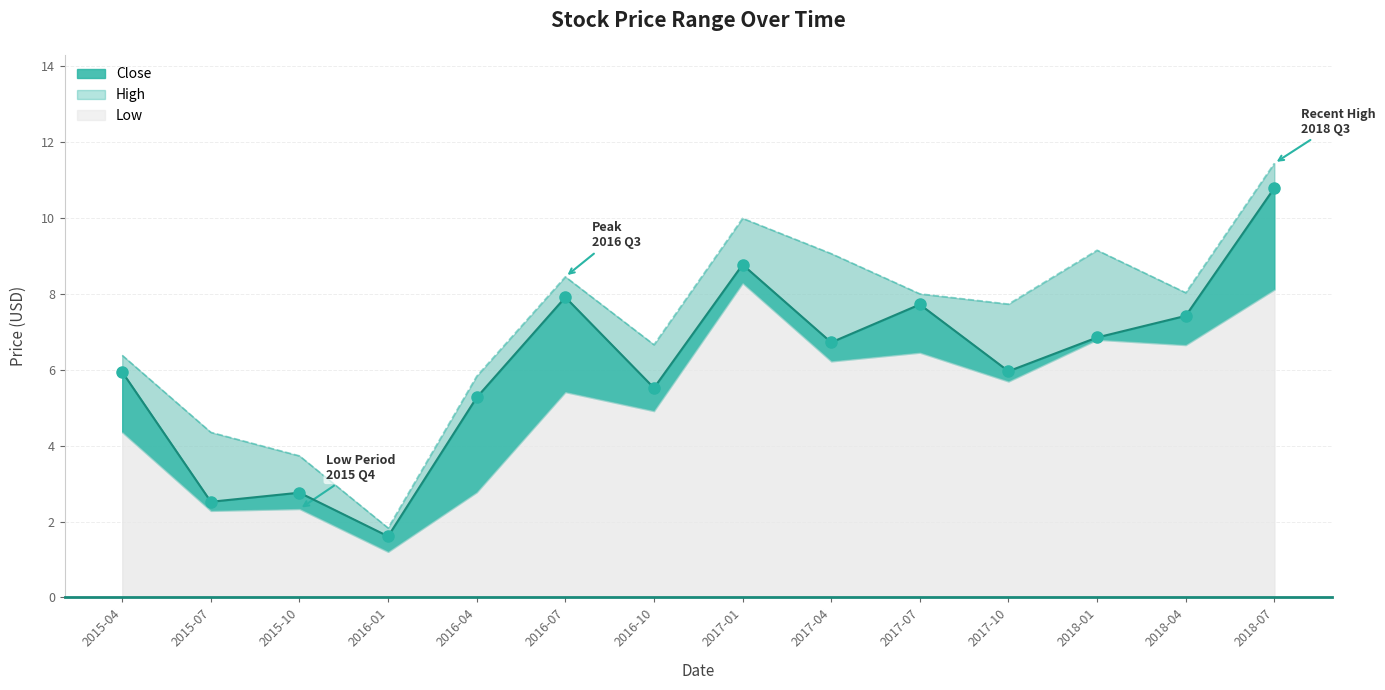

Reading right to left, extract all data points from this chart.

High: 11.4	8.0	9.2	7.7	8.0	9.1	10.0	6.7	8.4	5.8	1.8	3.7	4.3	6.4
Close: 10.8	7.4	6.8	6.0	7.7	6.7	8.8	5.5	7.9	5.3	1.6	2.8	2.5	5.9